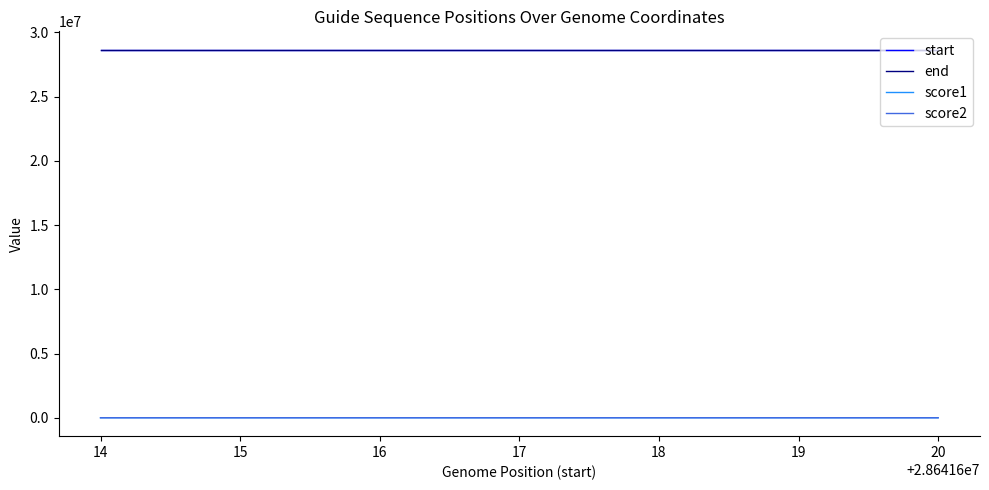

How many start values are between 28641615 and 28641620?

3